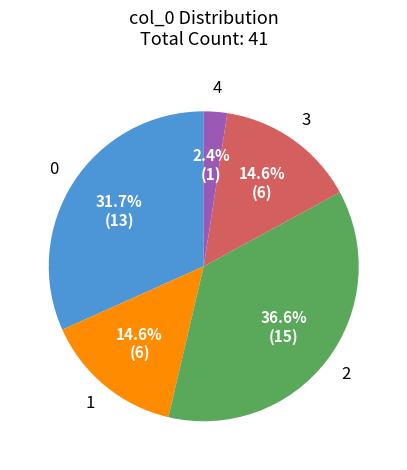

Does 1 represent more than half of the total?

No